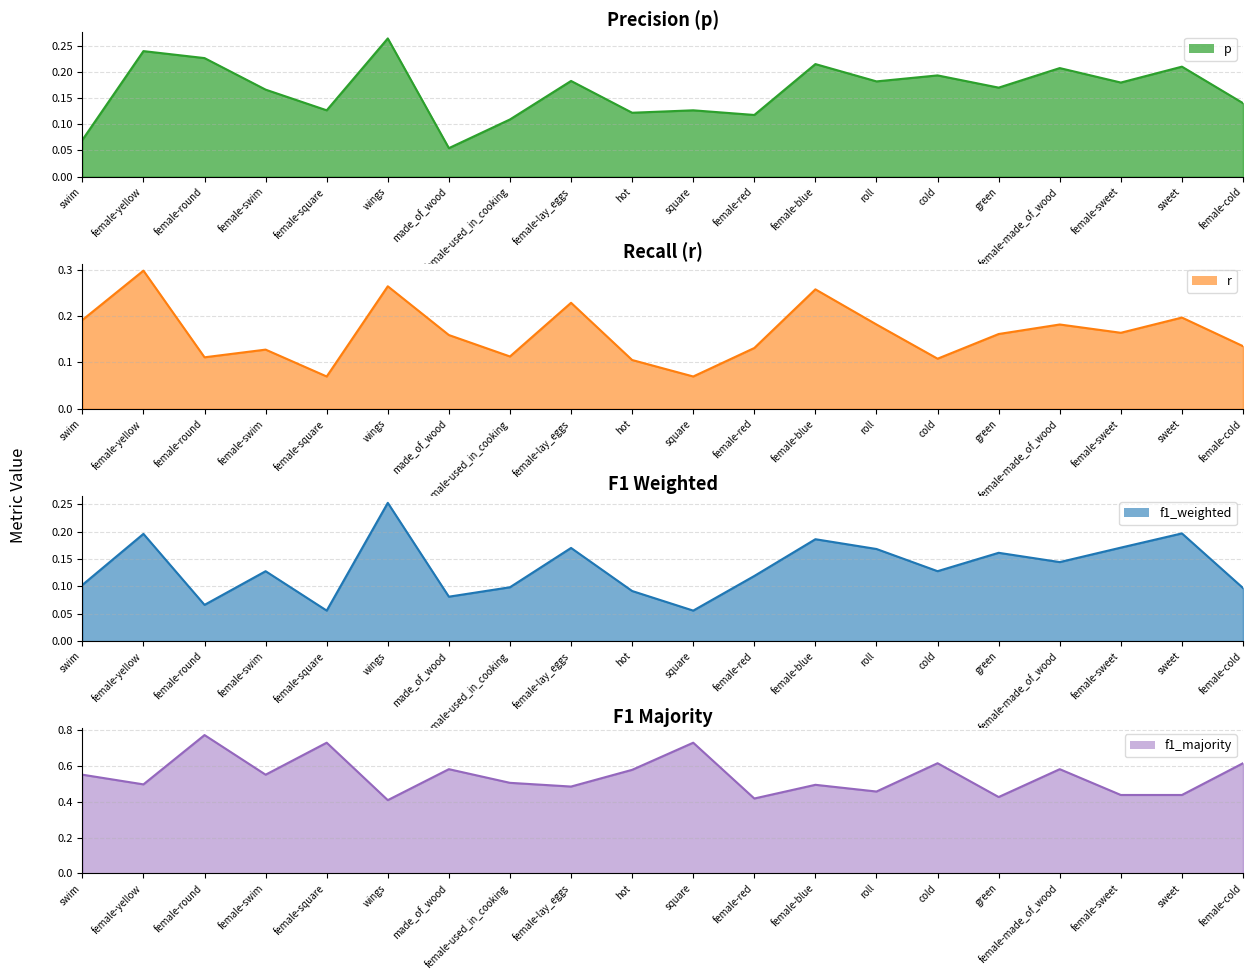

What is the label of the 8th point from the left?

female-used_in_cooking